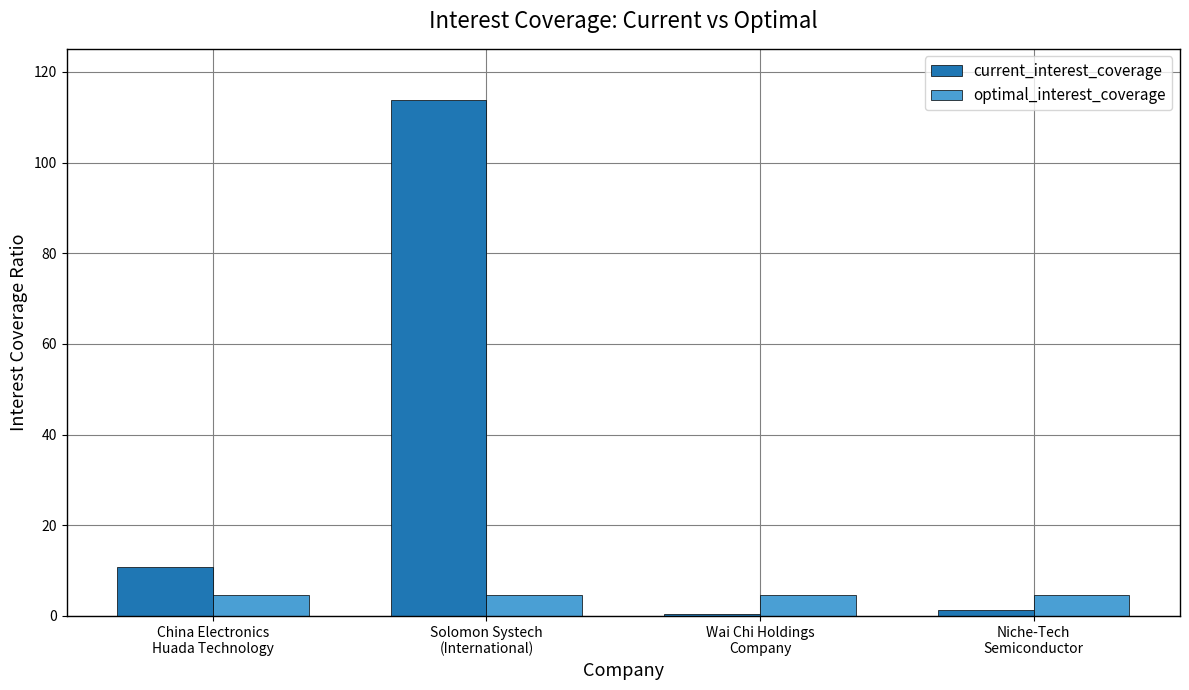

What is the maximum value shown in the chart?

113.7